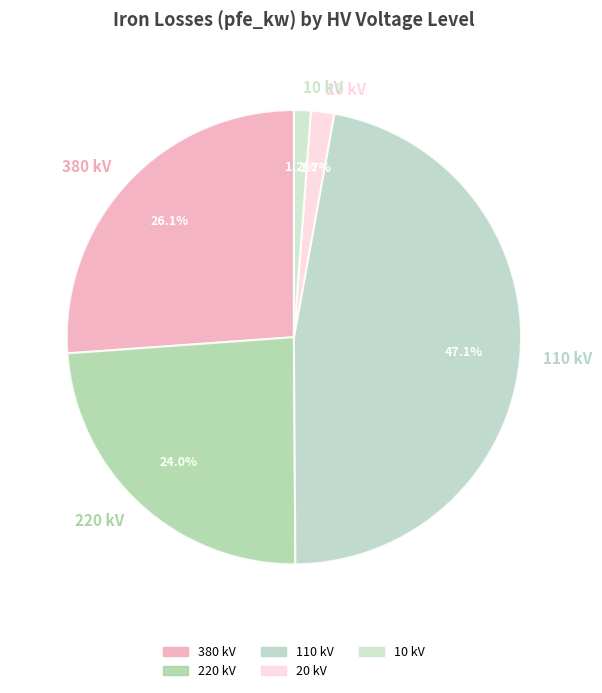

Between 110 kV and 20 kV, which is larger?

110 kV